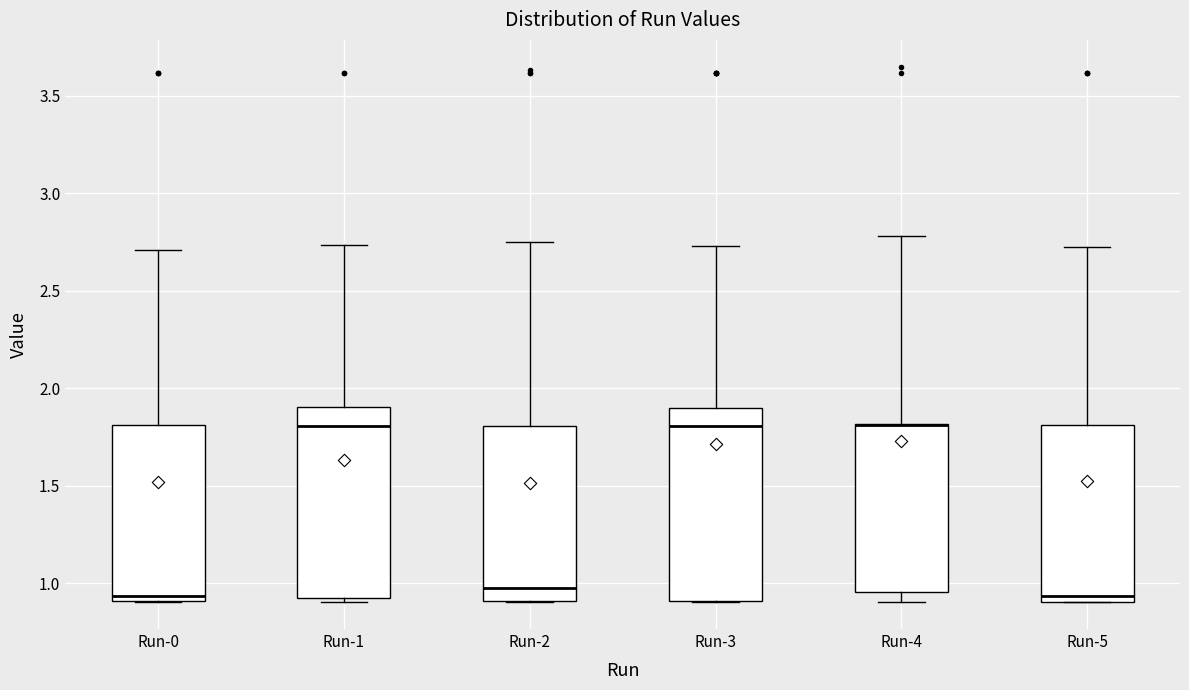

Where does the upper whisker of the box for Run-3 end on the y-axis? The values are not printed on the chart, so give them approximately, as read against the axis.

2.75